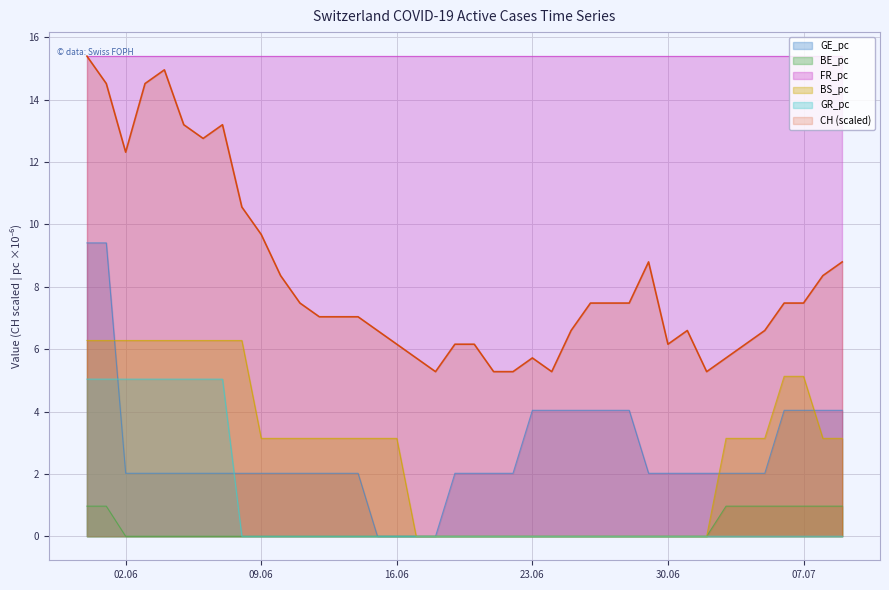

Which series has the widest spread of values?

CH (scaled)